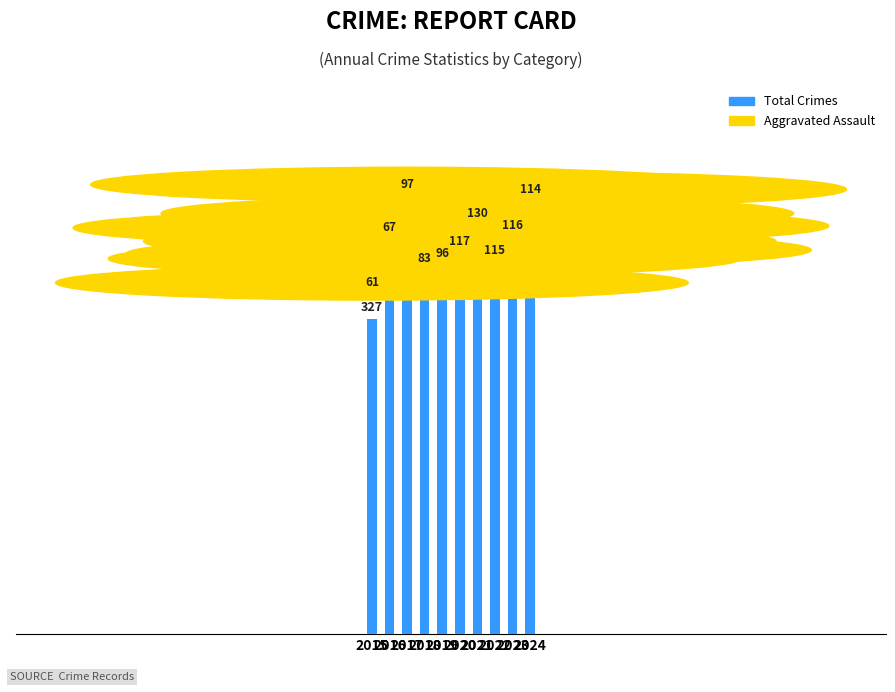

What is the minimum value shown in the chart?

327